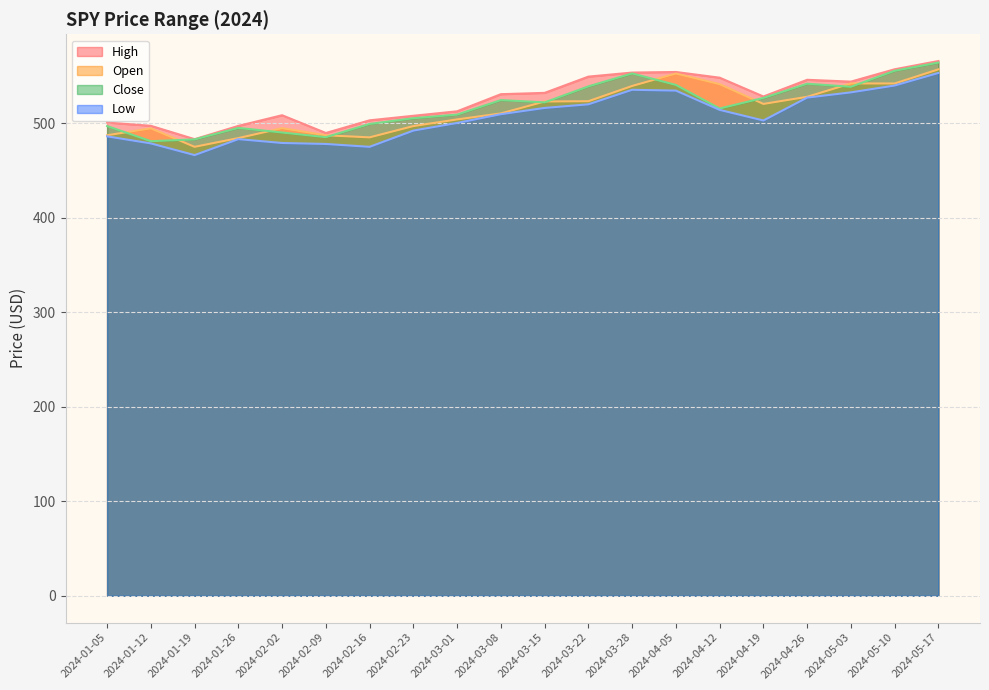

True or false: High has more than 2 points higher than both neighbors.

True